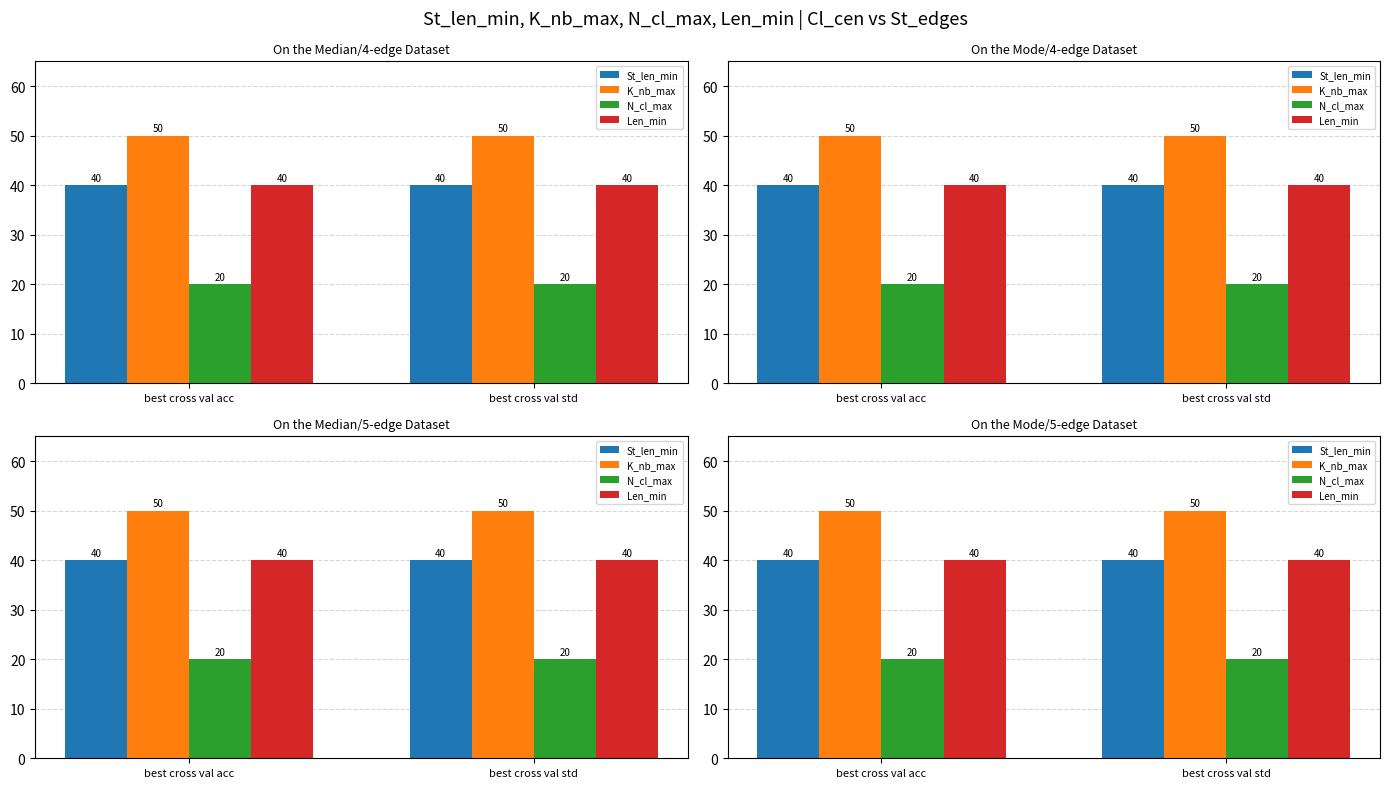

What position from the left is best cross val std?

2